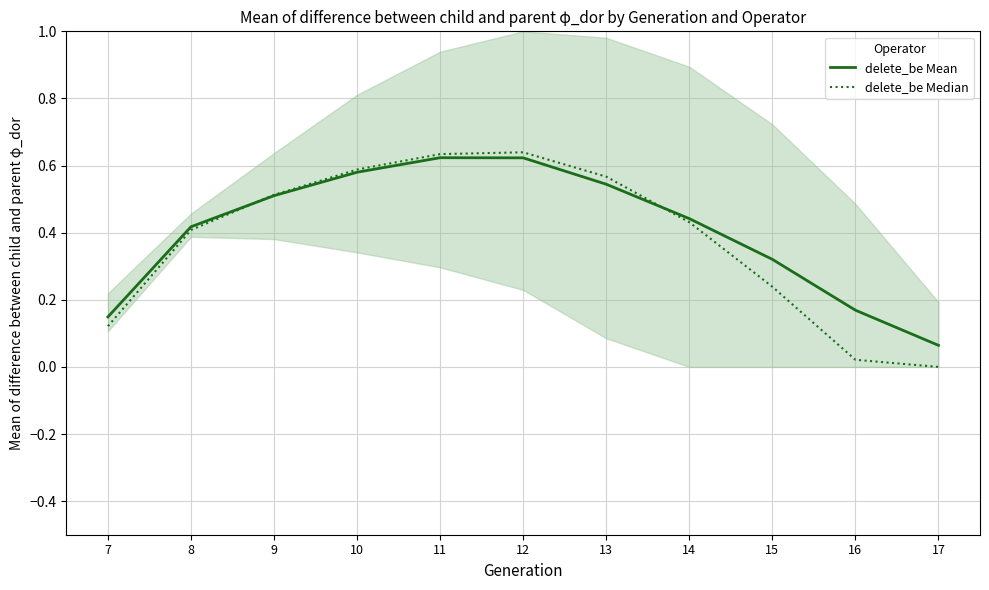

Reading left to right, transcribe all the data shown in this chart.

delete_be Mean: 0.1	0.4	0.5	0.6	0.6	0.6	0.5	0.4	0.3	0.2	0.1
delete_be Median: 0.1	0.4	0.5	0.6	0.6	0.6	0.6	0.4	0.2	0.0	0.0